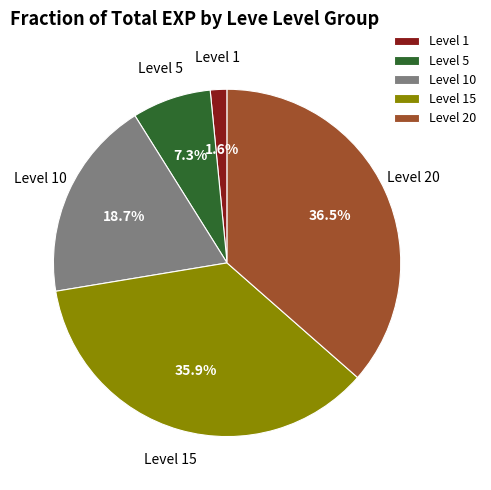

What is the smallest slice in the pie chart?

Level 1